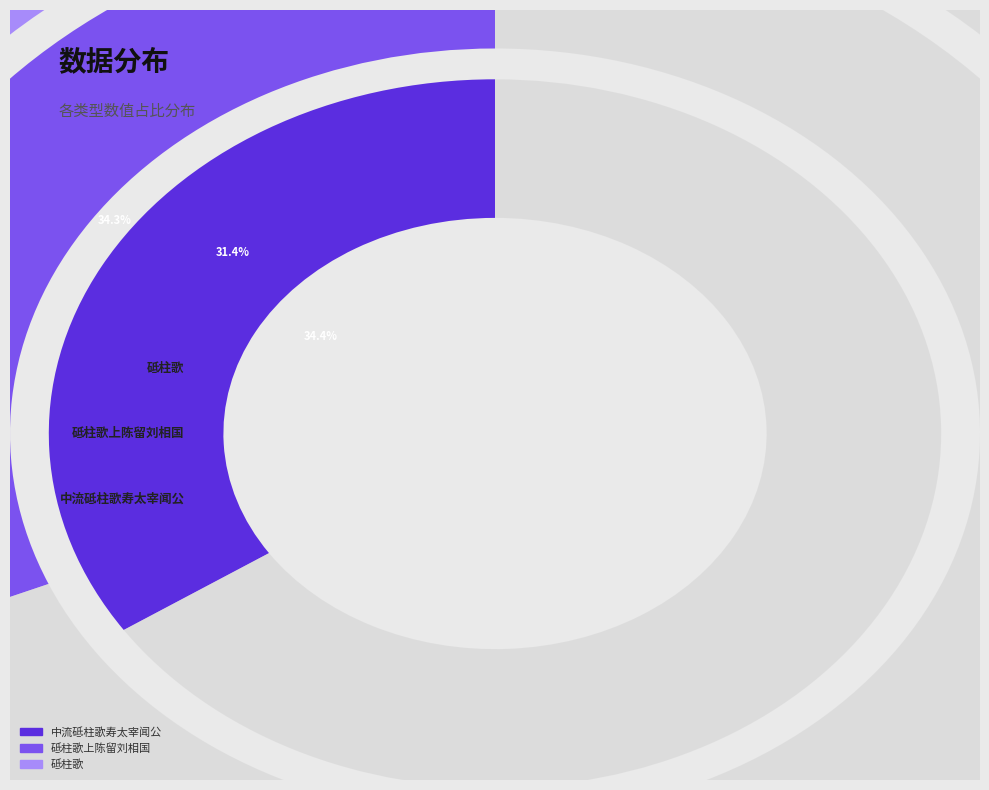

Do 砥柱歌 and 砥柱歌上陈留刘相国 together represent more than half of the pie?

Yes